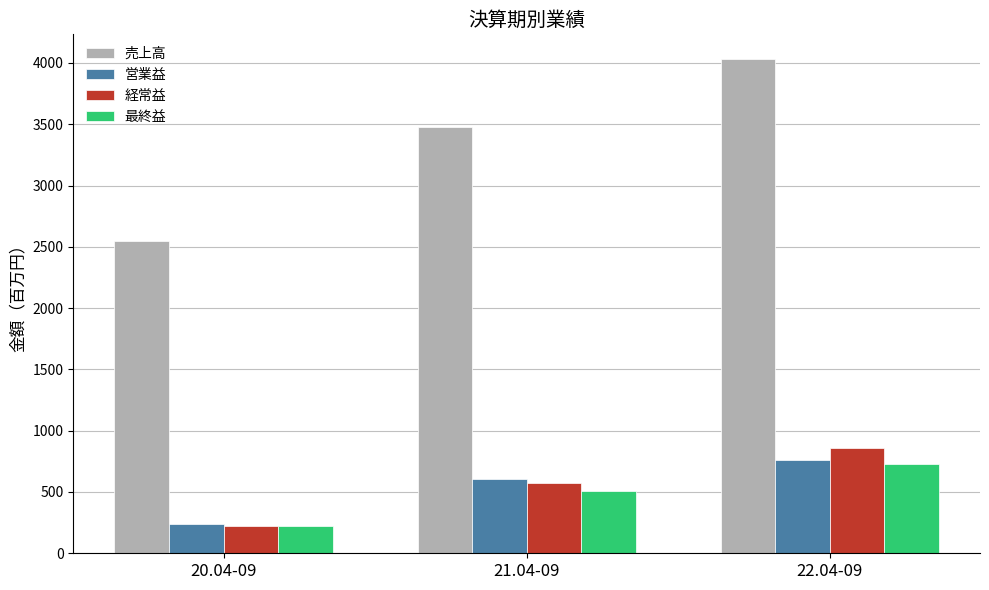

The 経常益 series shows 1381 at 22.04-09. True or false?

False